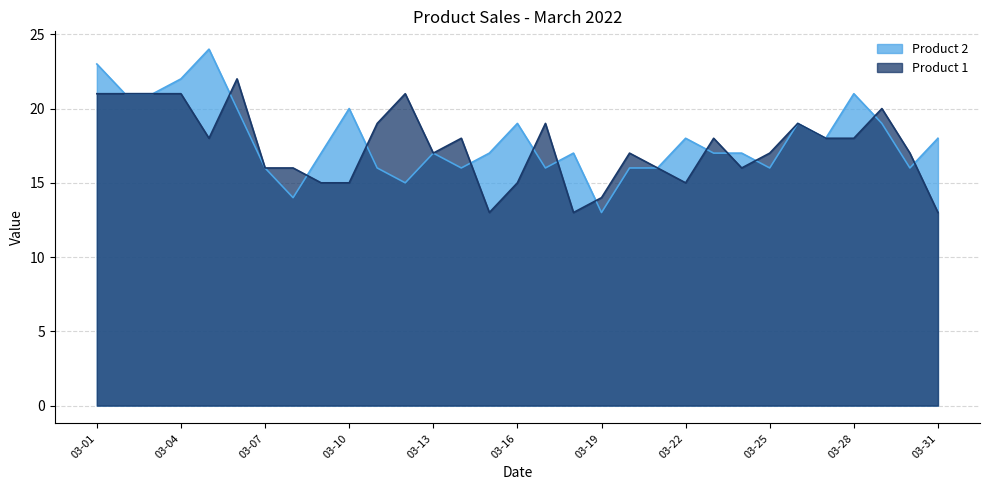

Where is Product 1 nearest to the value 17?

03-13